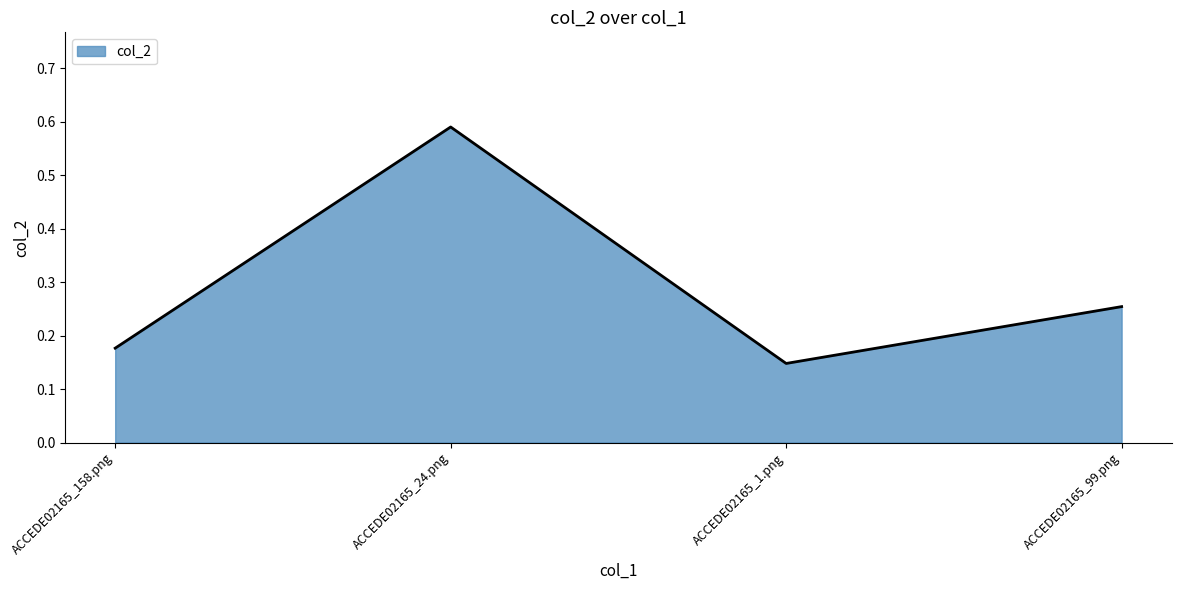

Rank the categories by value from lowest to highest.

ACCEDE02165_1.png, ACCEDE02165_158.png, ACCEDE02165_99.png, ACCEDE02165_24.png